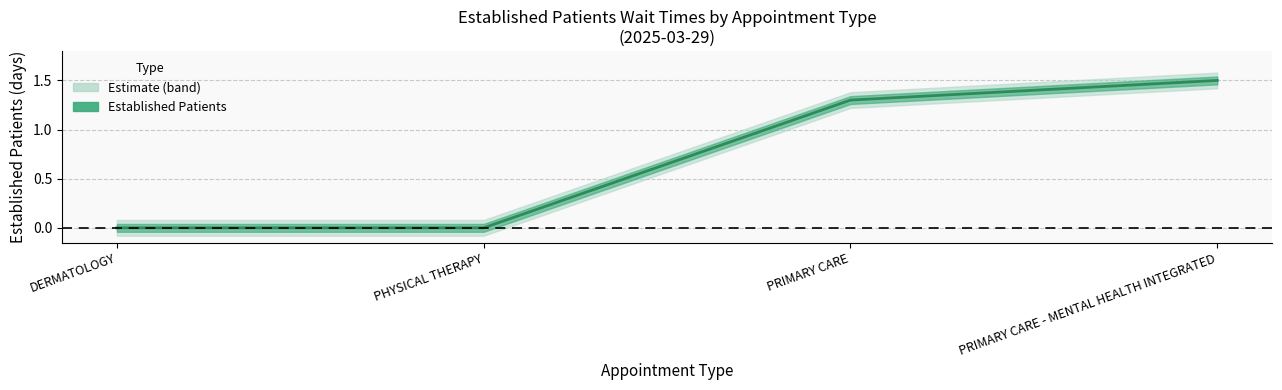

What is the sum of all values?

2.8